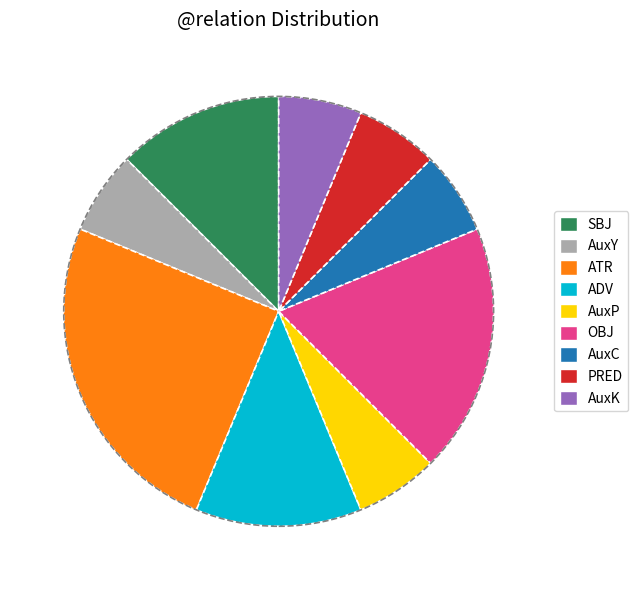

What is the largest slice in the pie chart?

ATR